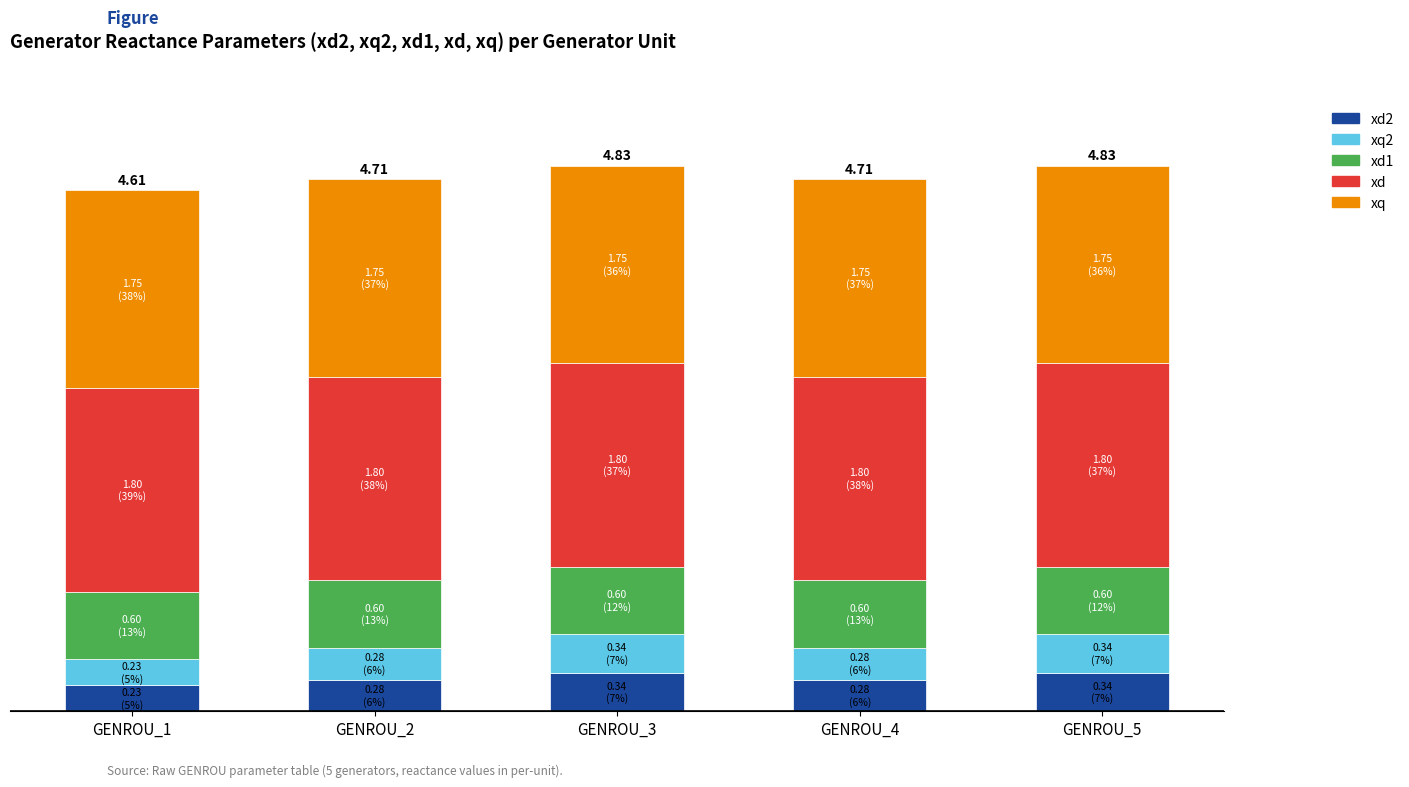

Which series has the largest total across all categories?

xd